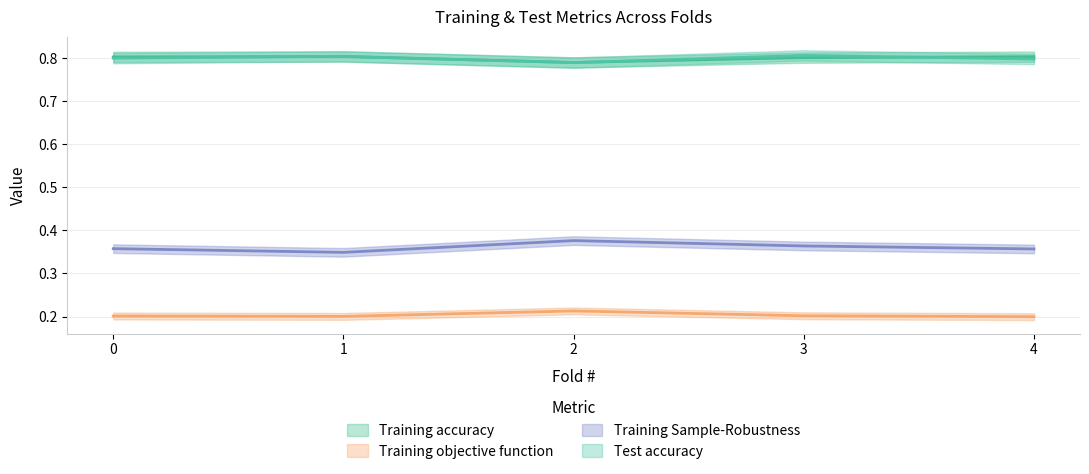

The value of Test accuracy at 1 is 0.8. True or false?

True